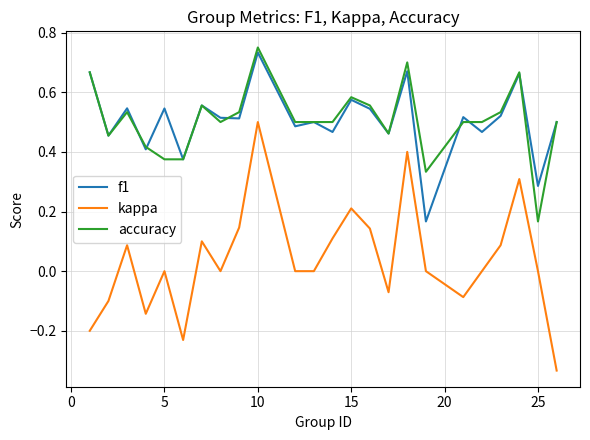

What is the sum of all f1 values?

12.1